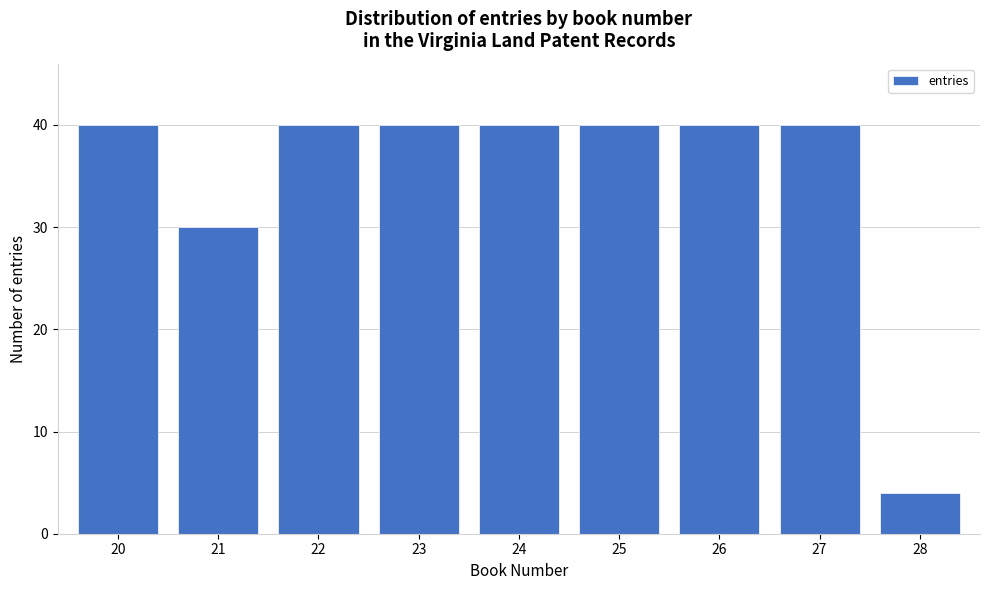

Reading left to right, what are all the values shown in this chart?

20=40	21=30	22=40	23=40	24=40	25=40	26=40	27=40	28=4